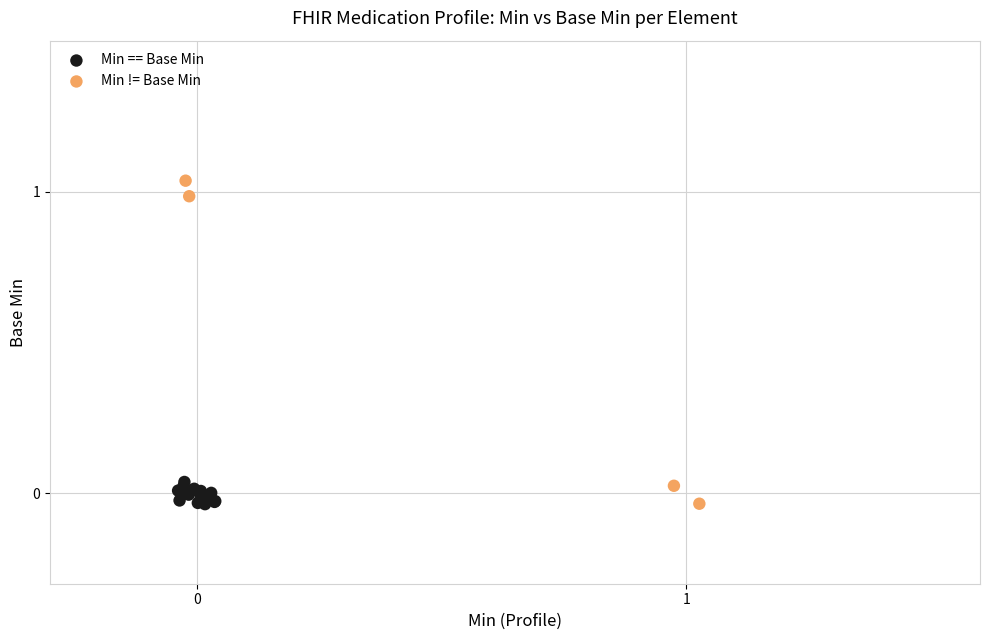

Which series contains the highest Y value?

Min != Base Min